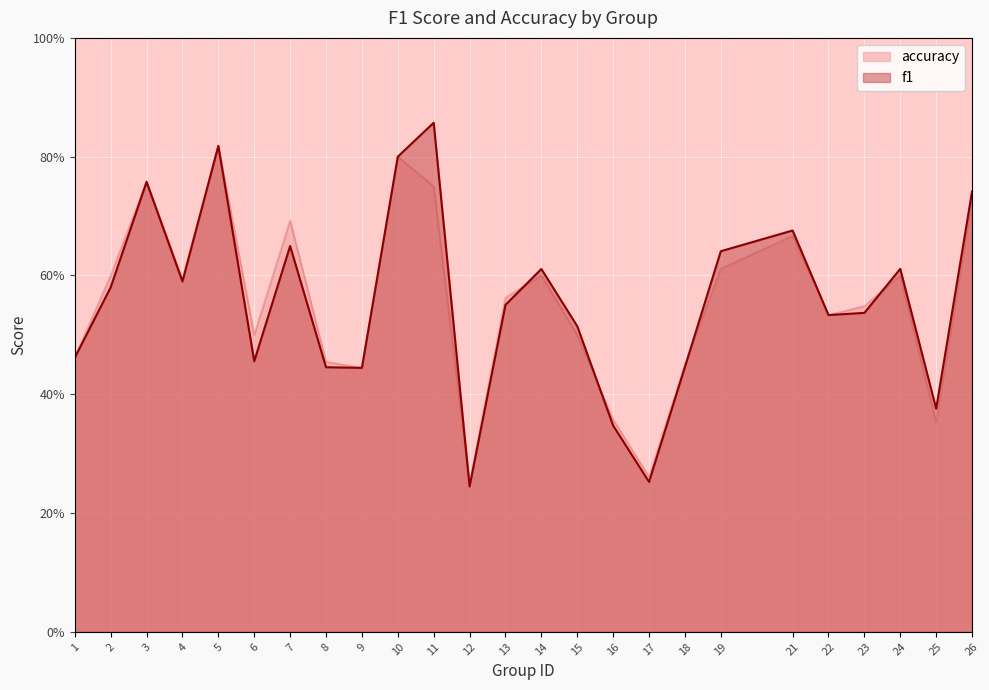

What is the value of the accuracy point at the 6th from the left?

0.5